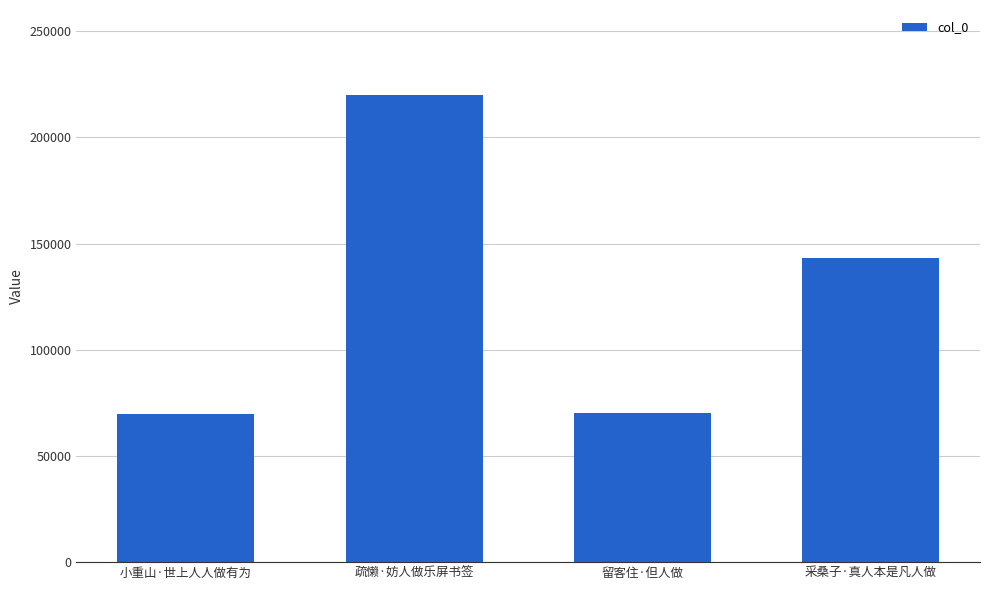

What is the sum of the values at 小重山·世上人人做有为 and 疏懒·妨人做乐屏书签?

289732